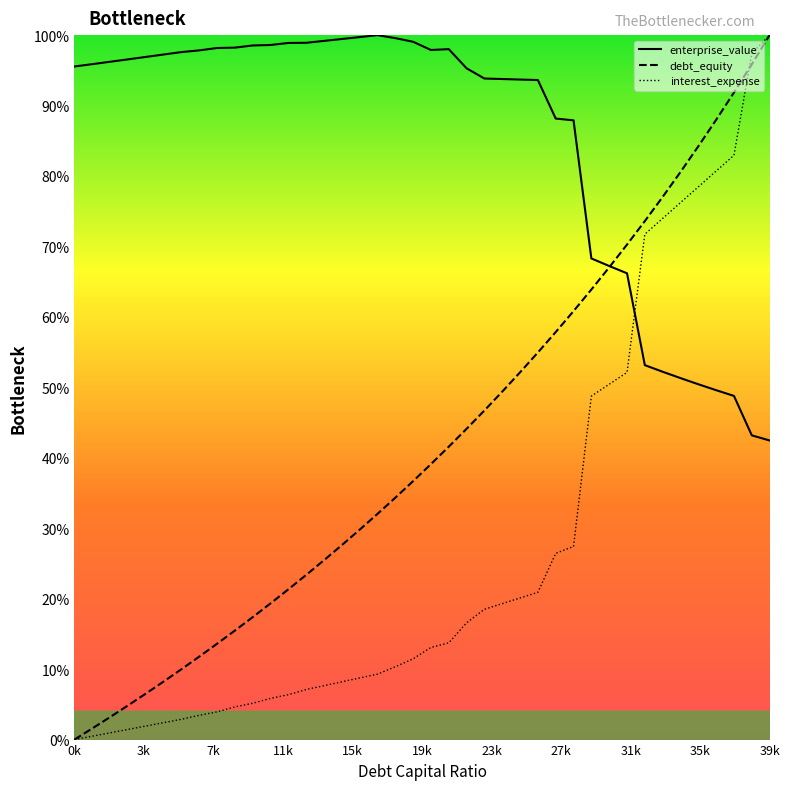

Which series has the largest total across all categories?

enterprise_value